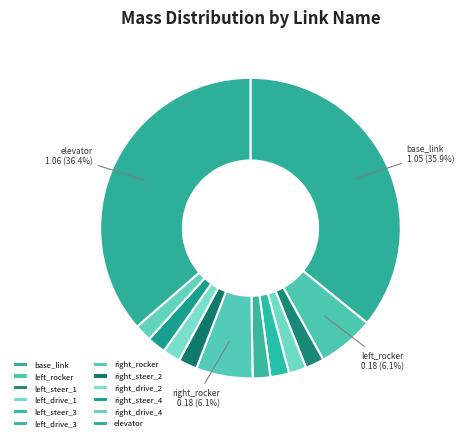

Rank the categories by value from highest to lowest.

elevator, base_link, left_rocker, right_rocker, right_steer_2, right_steer_4, left_steer_1, left_steer_3, left_drive_1, left_drive_3, right_drive_2, right_drive_4